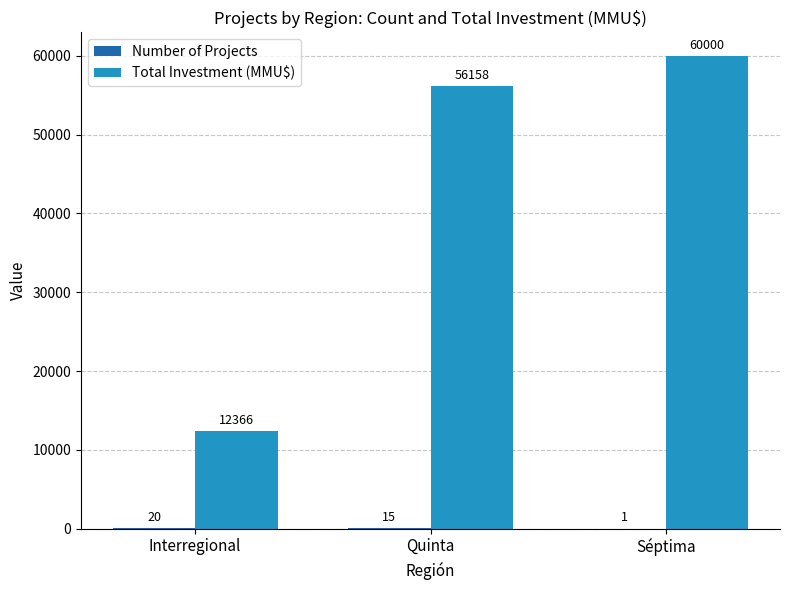

Which category has the highest value in the Total Investment (MMU$) series?

Séptima